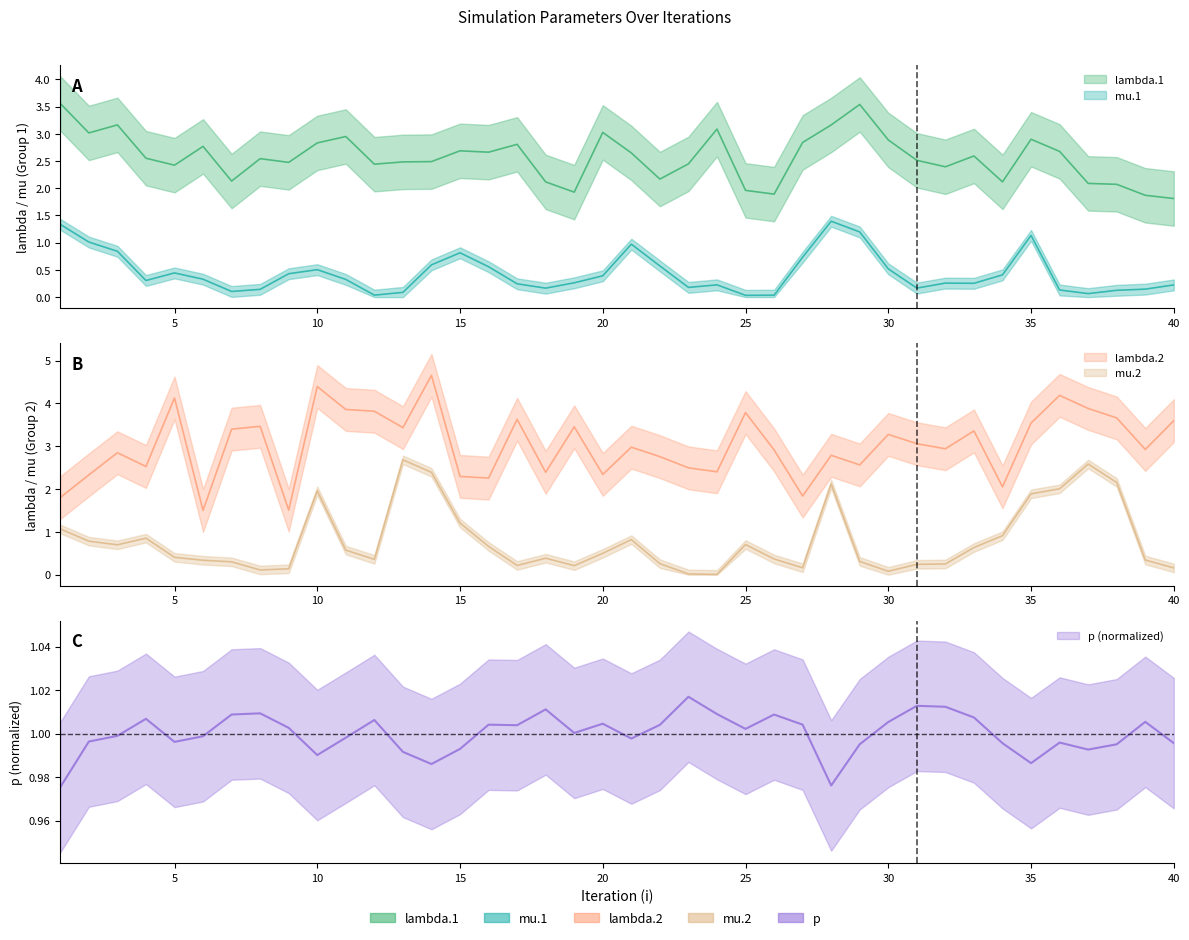

At which category does lambda.1 reach its first local peak?

3